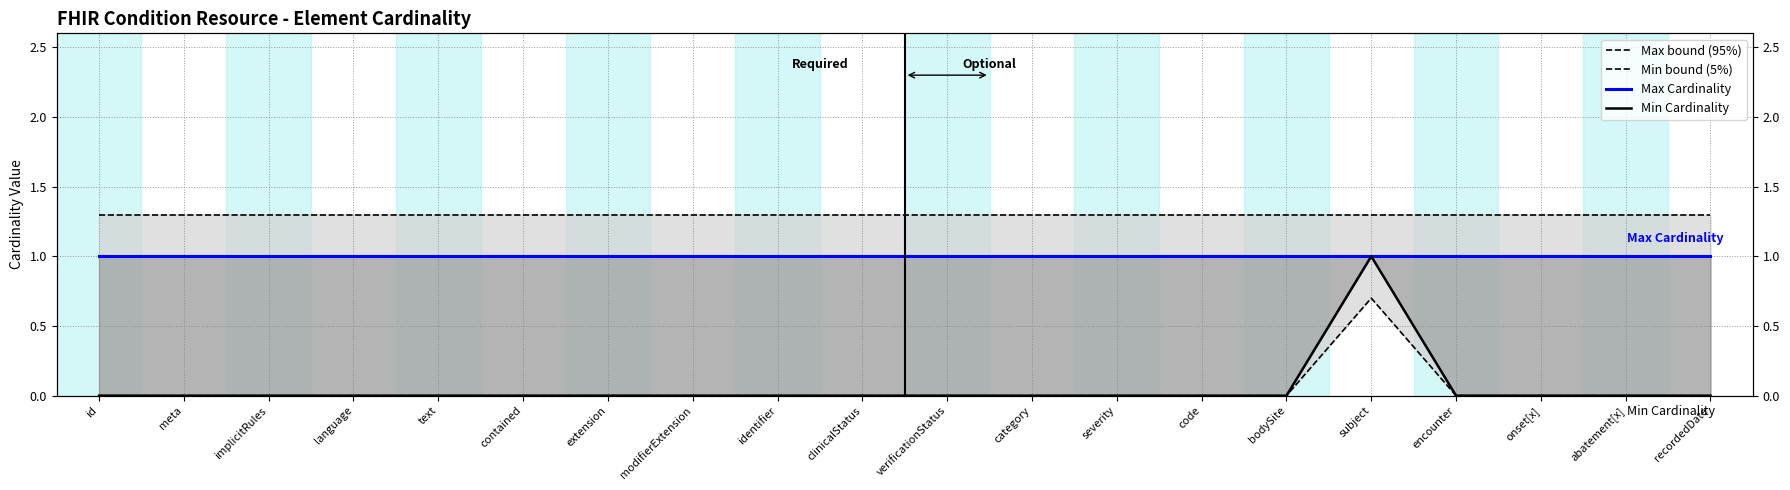

True or false: Max Cardinality and Min bound (5%) cross at least once.

False